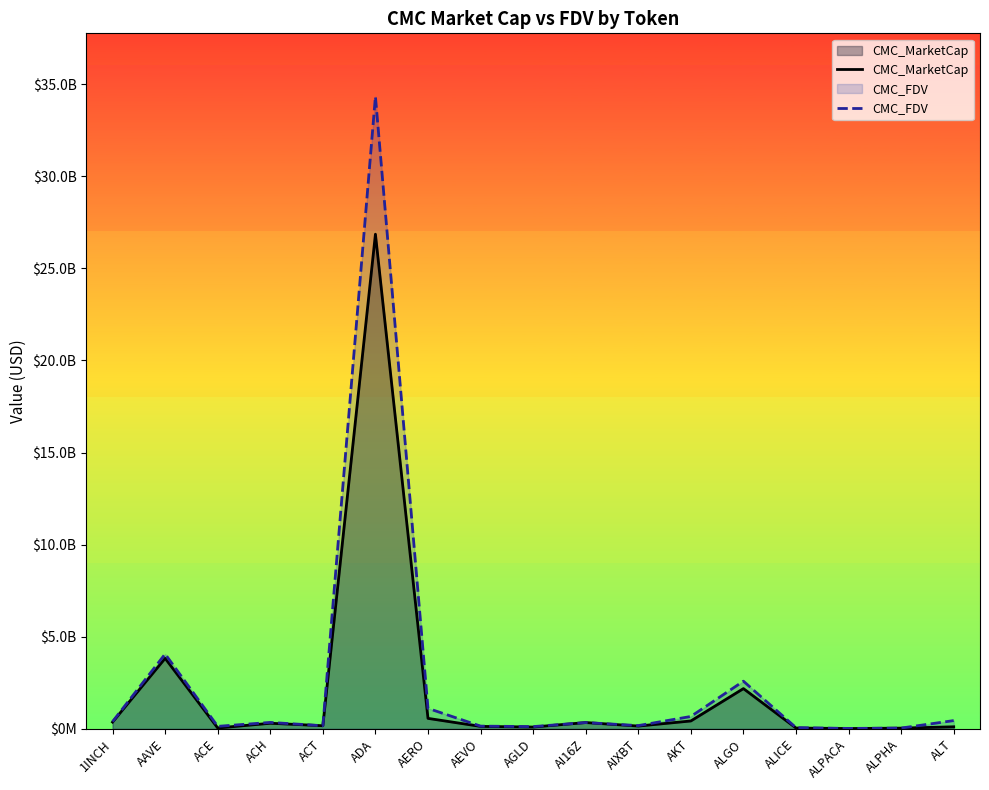

Is the value of CMC_MarketCap at ALT greater than the value of CMC_FDV at ADA?

No